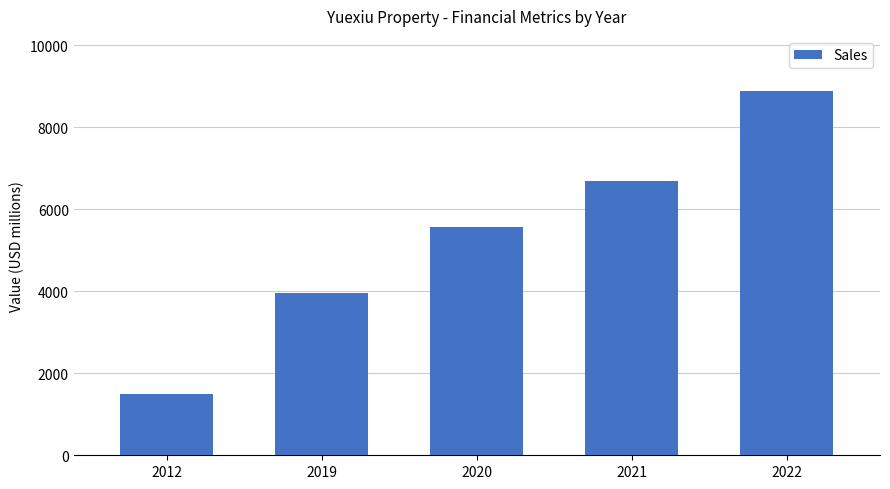

Which has a higher value, 2022 or 2020?

2022